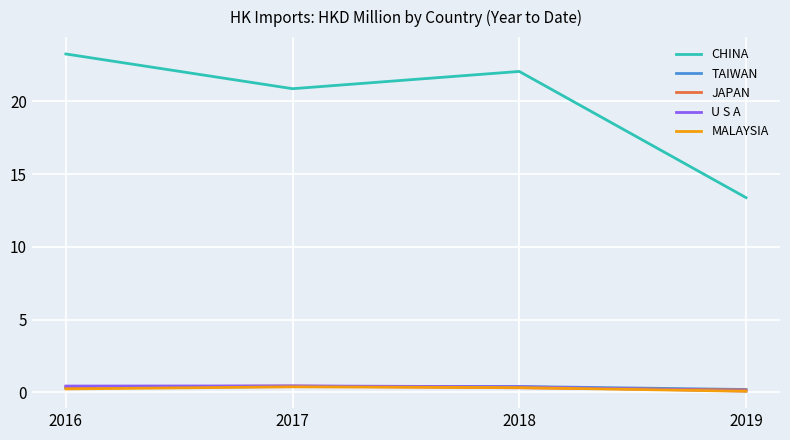

Which series has the largest range (max minus min)?

CHINA